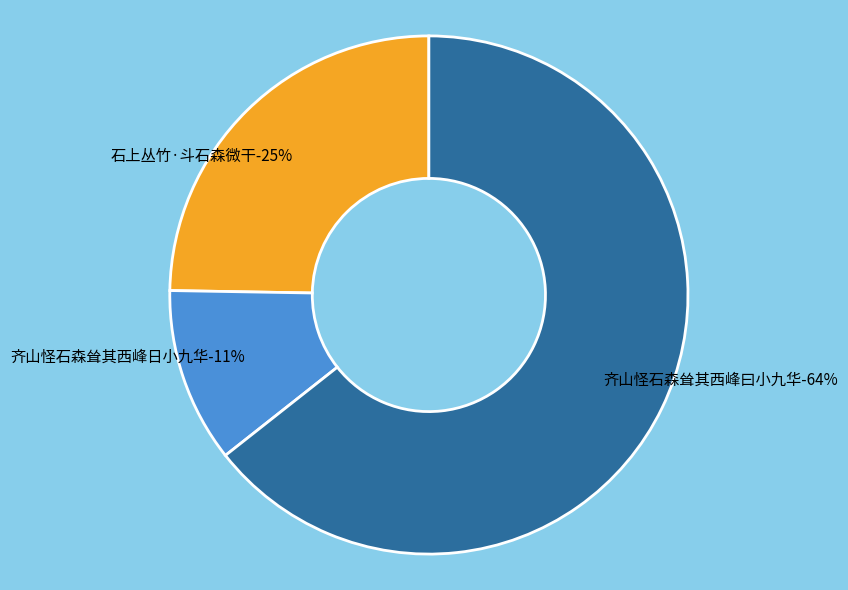

The 石上丛竹·斗石森微干 slice represents 25% of the pie. True or false?

True